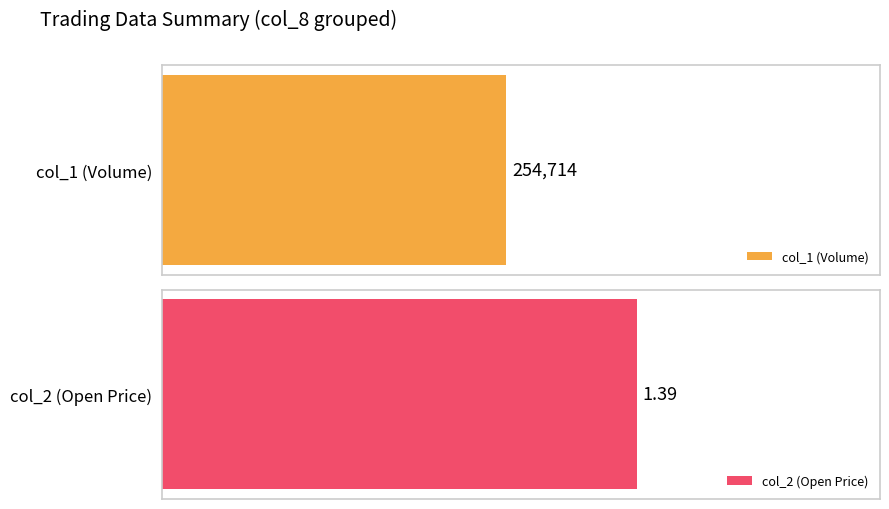

Rank the series by their average value, from lowest to highest.

col_2 (Open Price), col_1 (Volume)